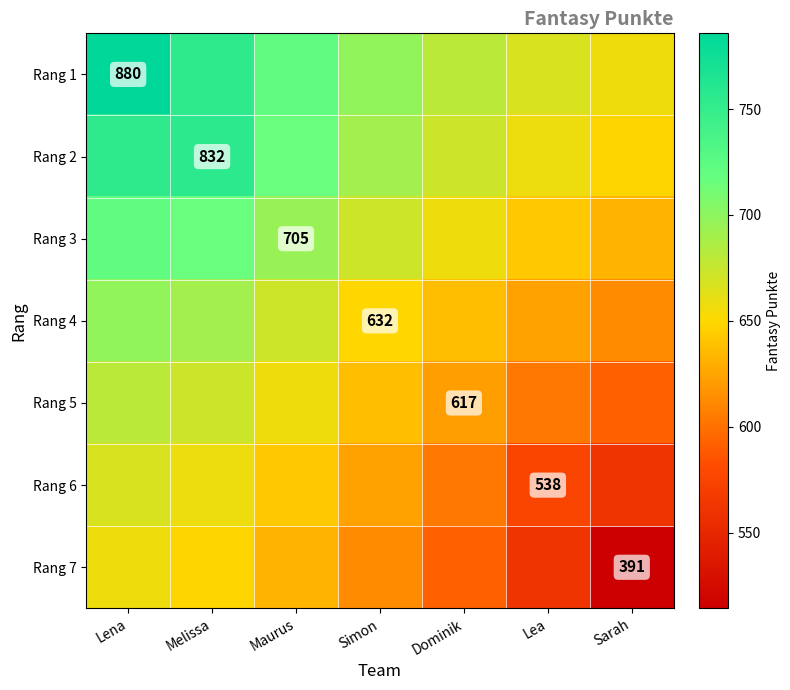

The Rang 3 series shows 656.6 at Dominik. True or false?

True